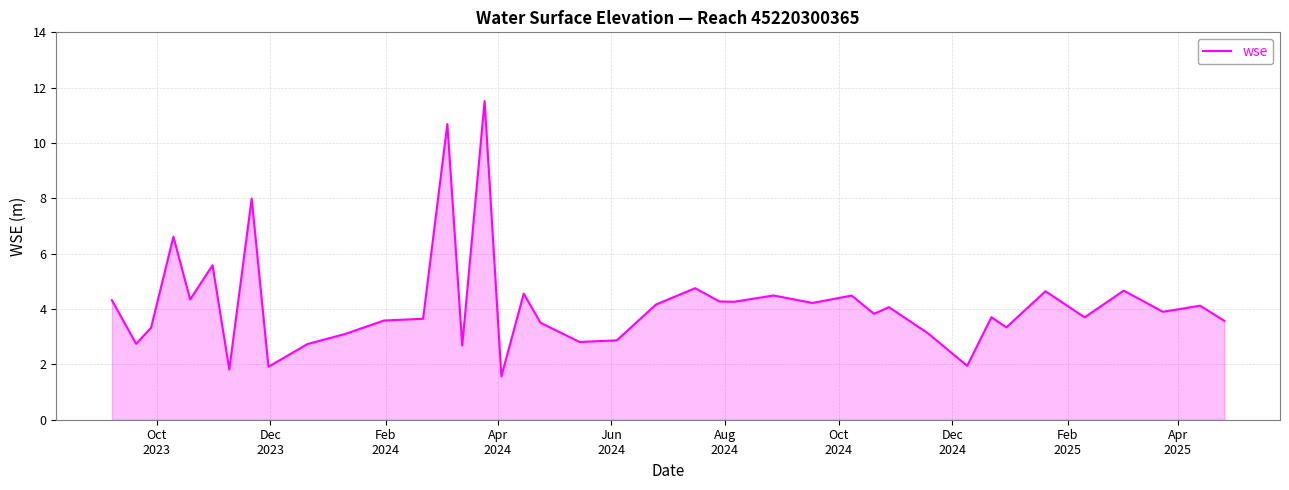

What is the difference between the maximum and minimum values?

10.0